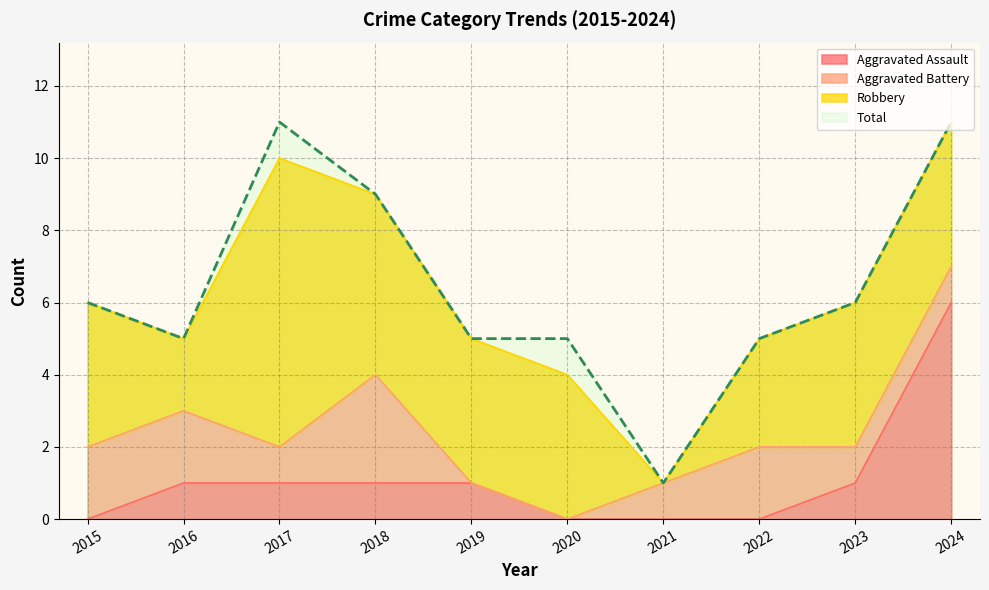

True or false: Total and Aggravated Assault intersect in this chart.

False